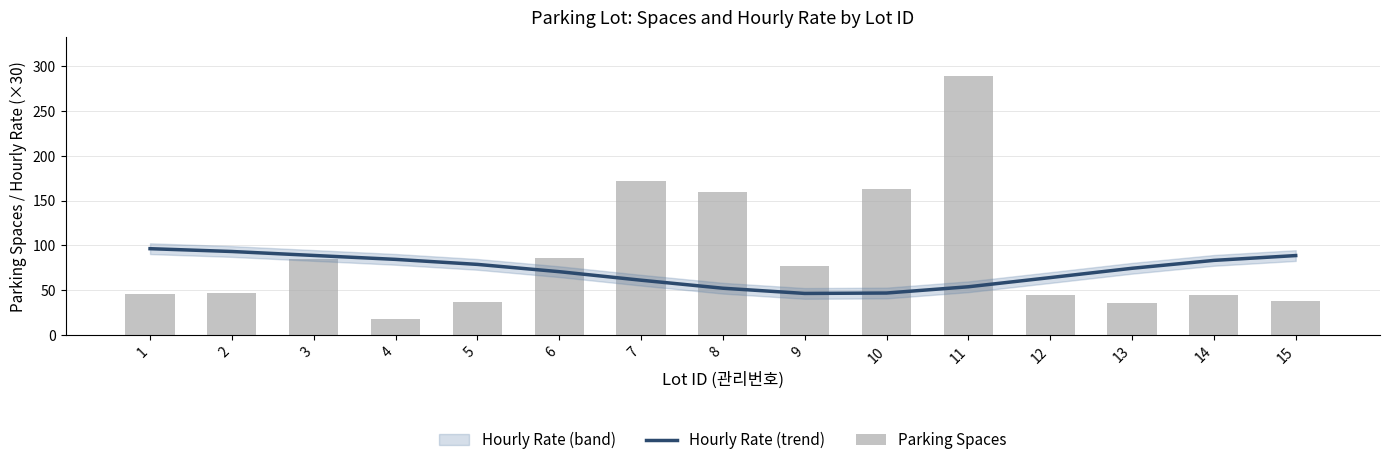

What is the maximum value for Hourly Rate (trend)?

96.2